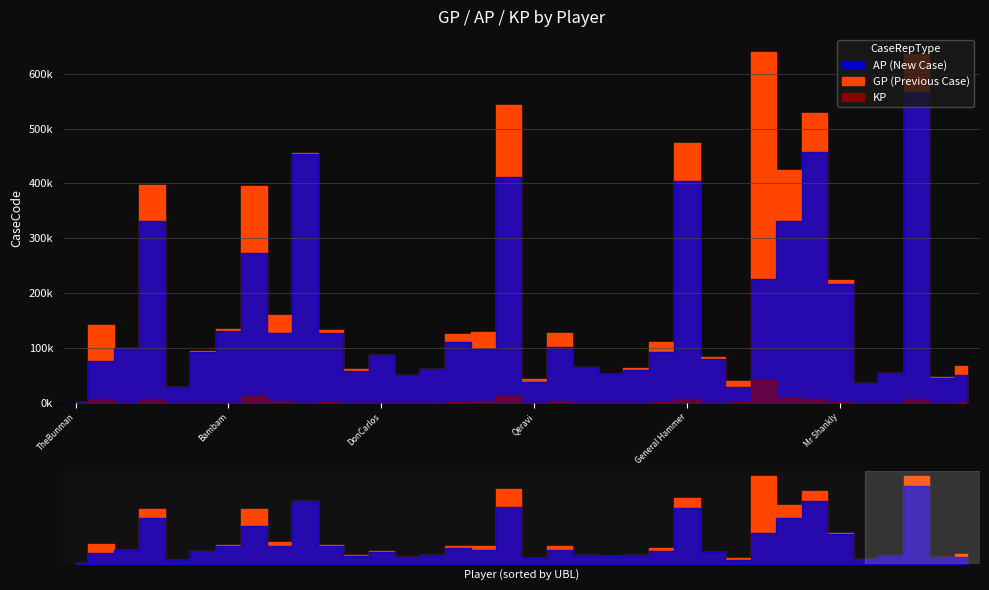

At MasterKe, list the series in order from smallest to largest.

KP, AP, GP